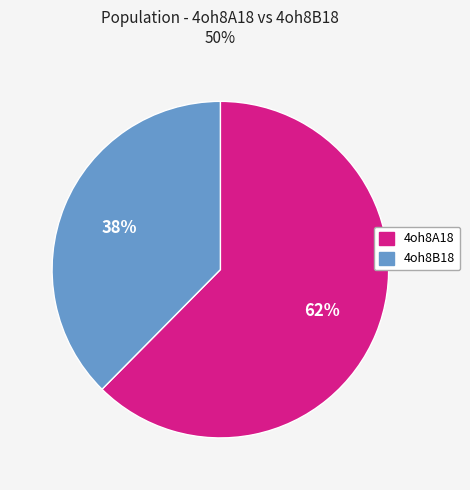

Which category accounts for the majority?

4oh8A18